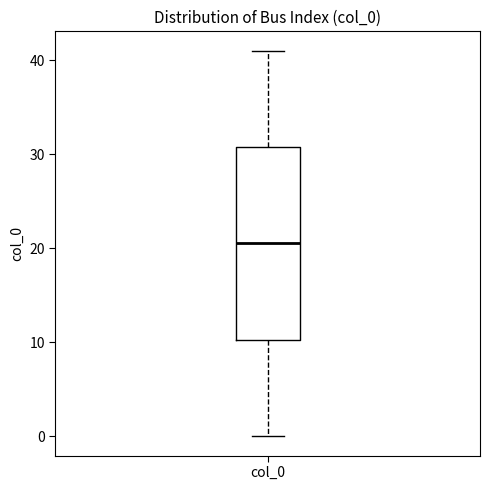

Read this box plot against the y-axis: the position of the median line, the range covered by the box, and the ends of both whiskers. The values are not printed on the chart, so give them approximately, as read against the axis.

median 21, box 10 to 31, whiskers 0 to 41